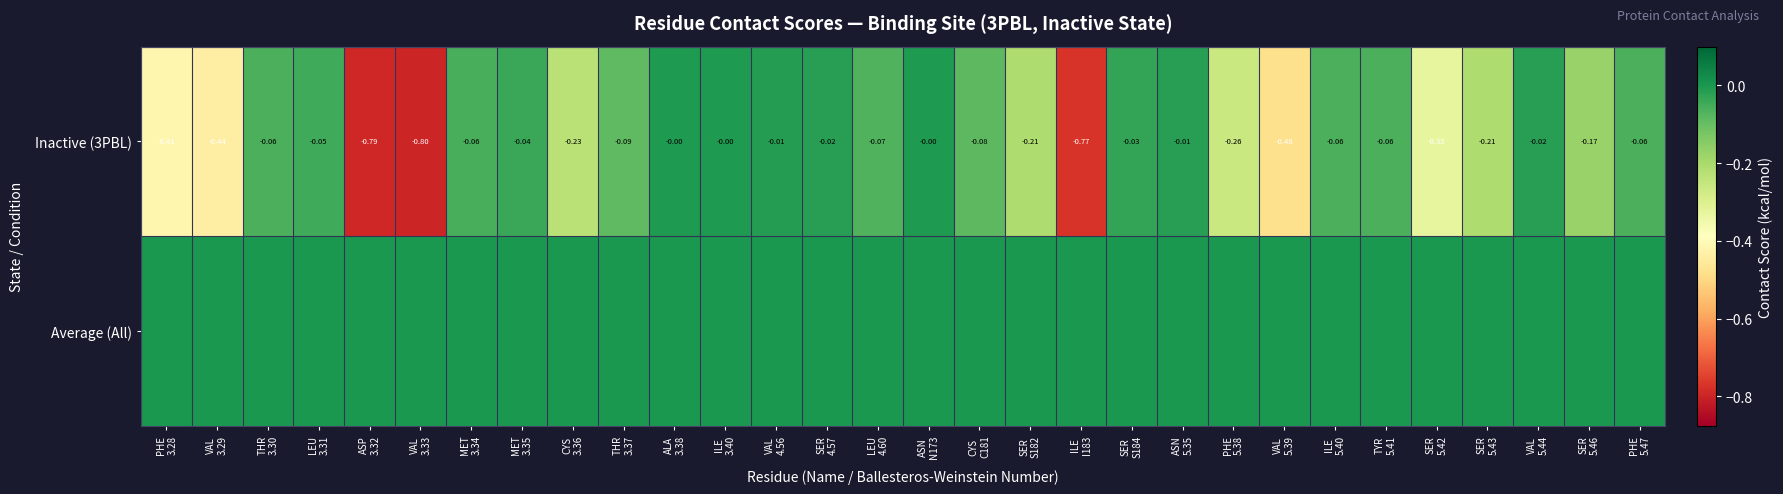

Between ASN 5.35 and PHE 5.47, which series saw the biggest shift?

Inactive (3PBL)